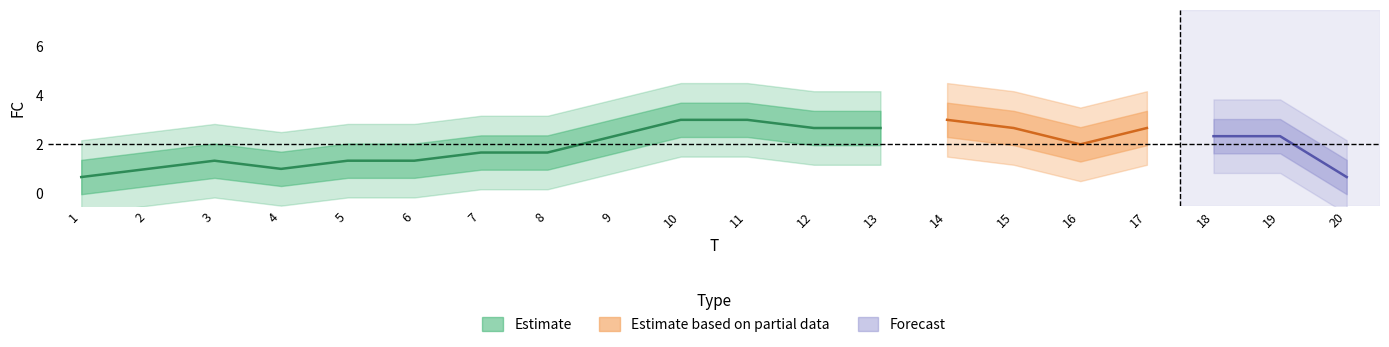

Does the chart display data point markers on the line(s)?

No